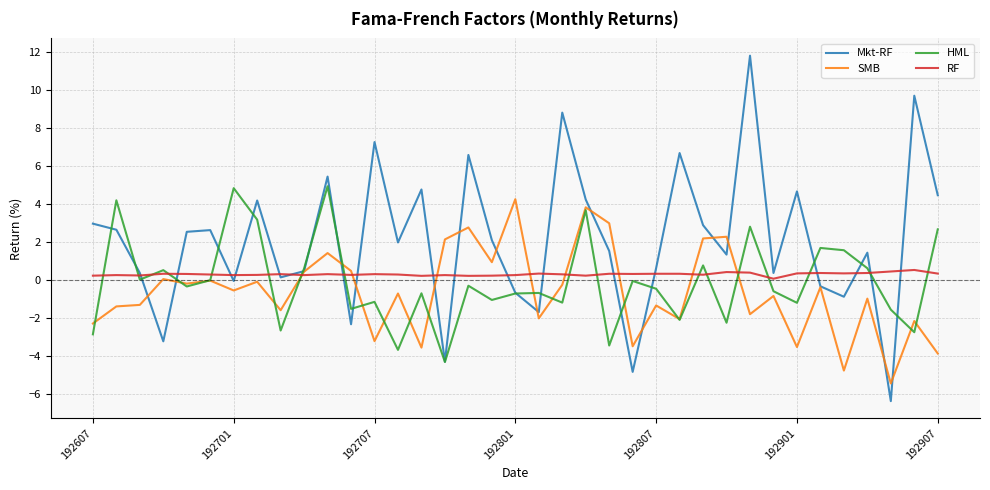

How many interior local peaks does the HML series have?

13